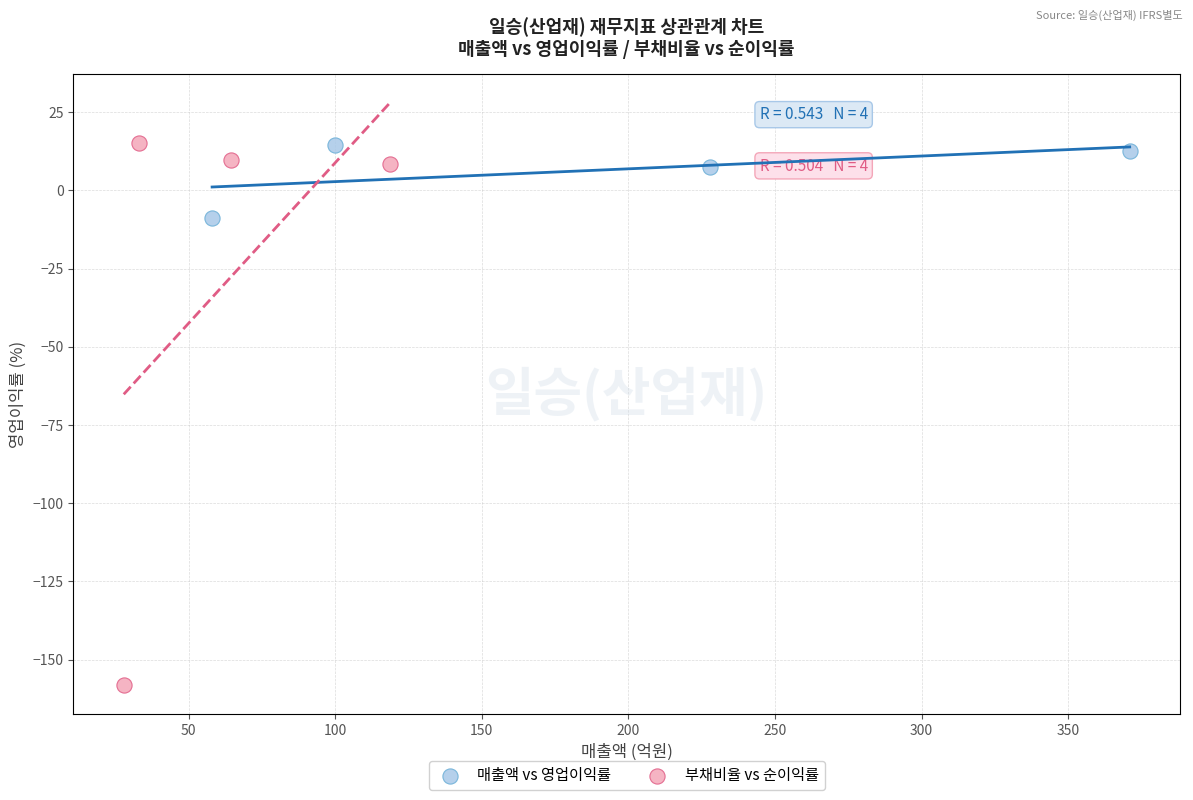

What are all the series names shown in the legend?

매출액 vs 영업이익률, 부채비율 vs 순이익률